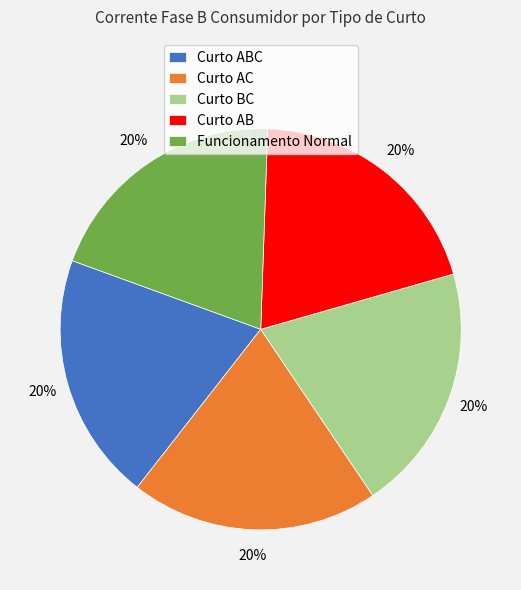

How many slices are in this pie chart?

5